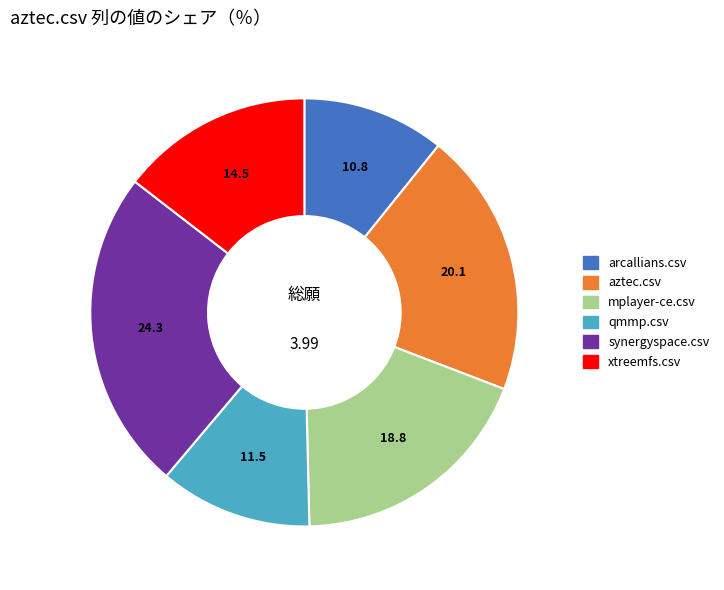

What is the smallest slice in the pie chart?

arcallians.csv